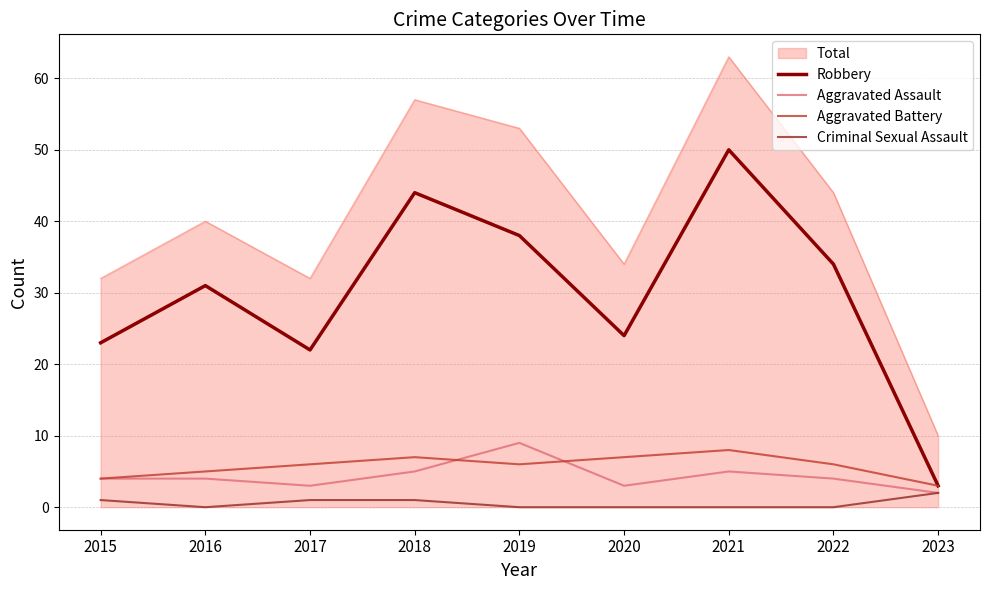

At which category does Criminal Sexual Assault reach its first local valley?

2016